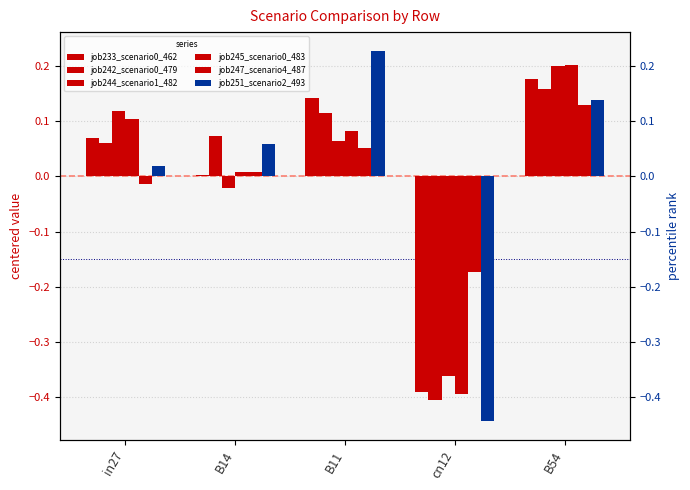

Is it true that job251_scenario2_493 equals 0.1 at B54?

True